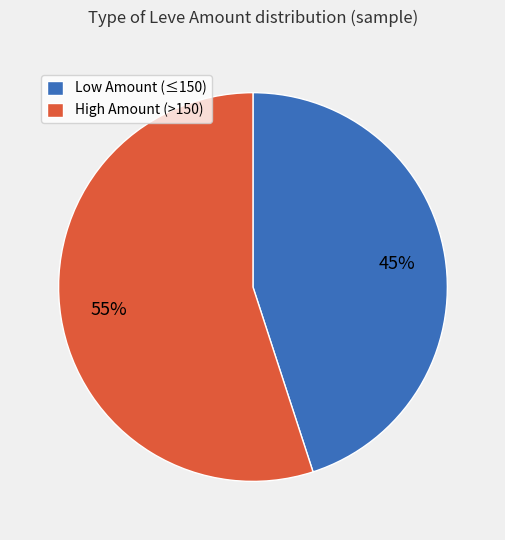

Do Low Amount (≤150) and High Amount (>150) together represent more than half of the pie?

Yes